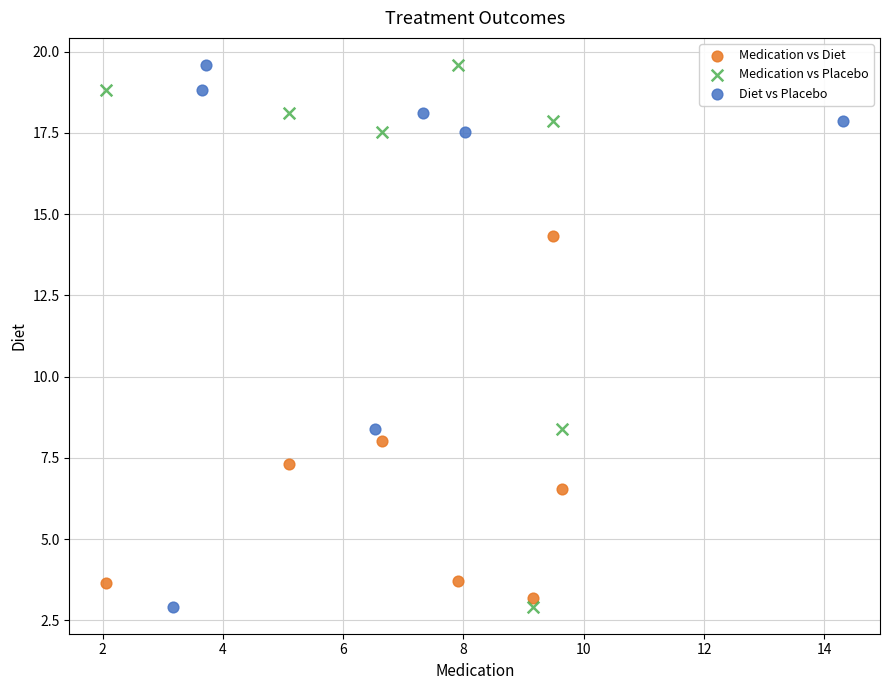

What are all the series names shown in the legend?

Medication vs Diet, Medication vs Placebo, Diet vs Placebo